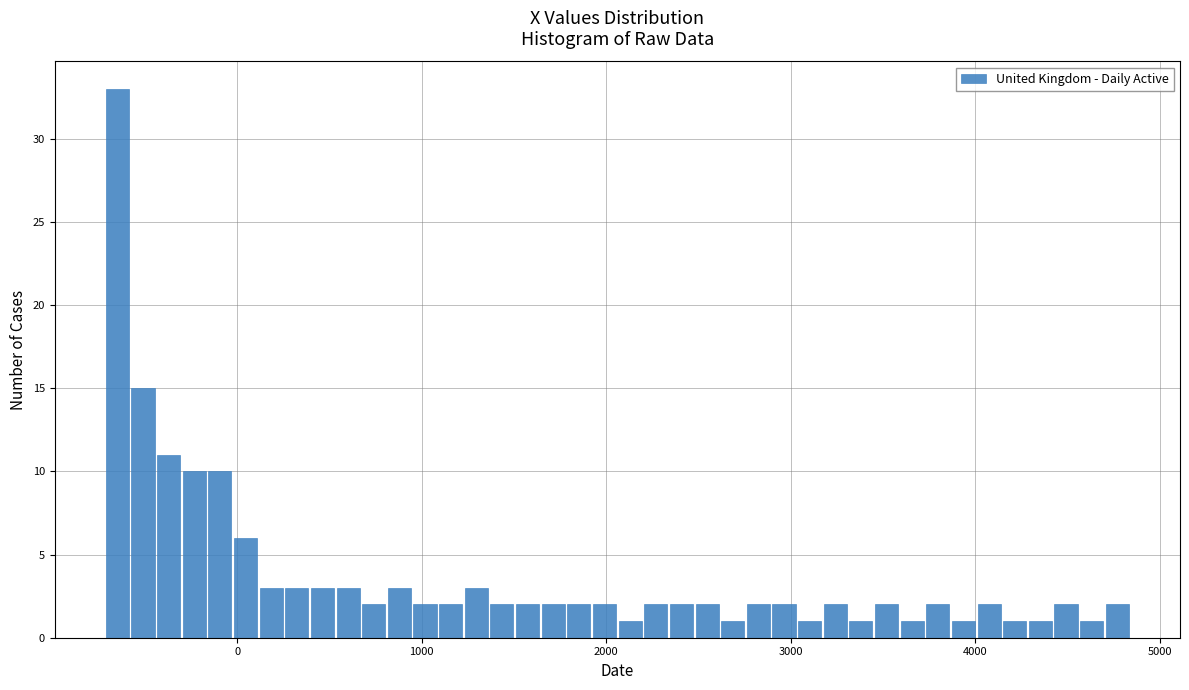

Read against the x-axis, roughly where is the centre of the tallest bar?

-700